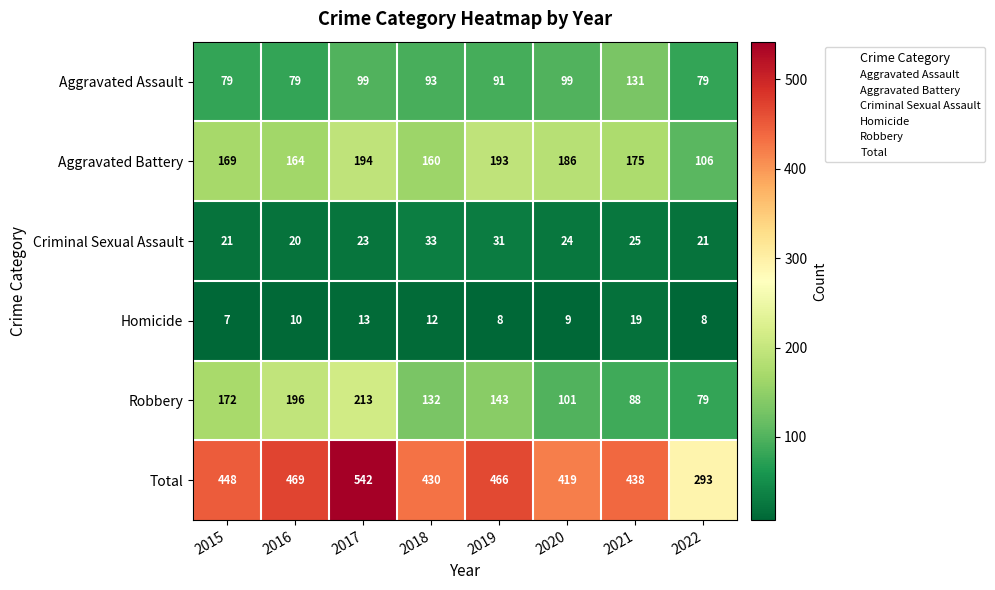

What is the sum of all Total values?

3505